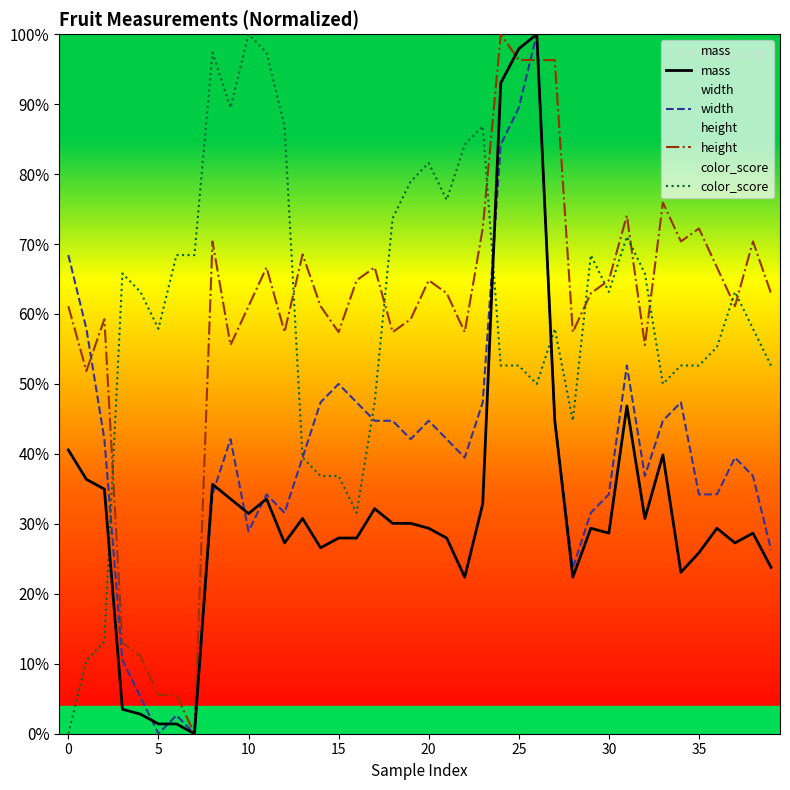

What value does the width series have at 33?

44.7